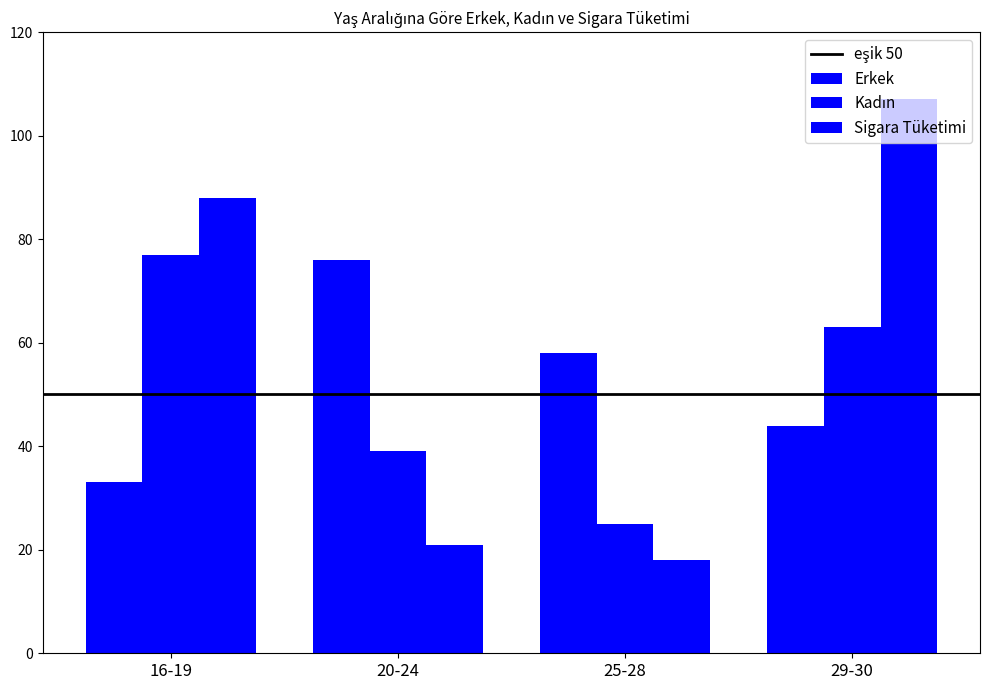

How many series are shown in this chart?

3